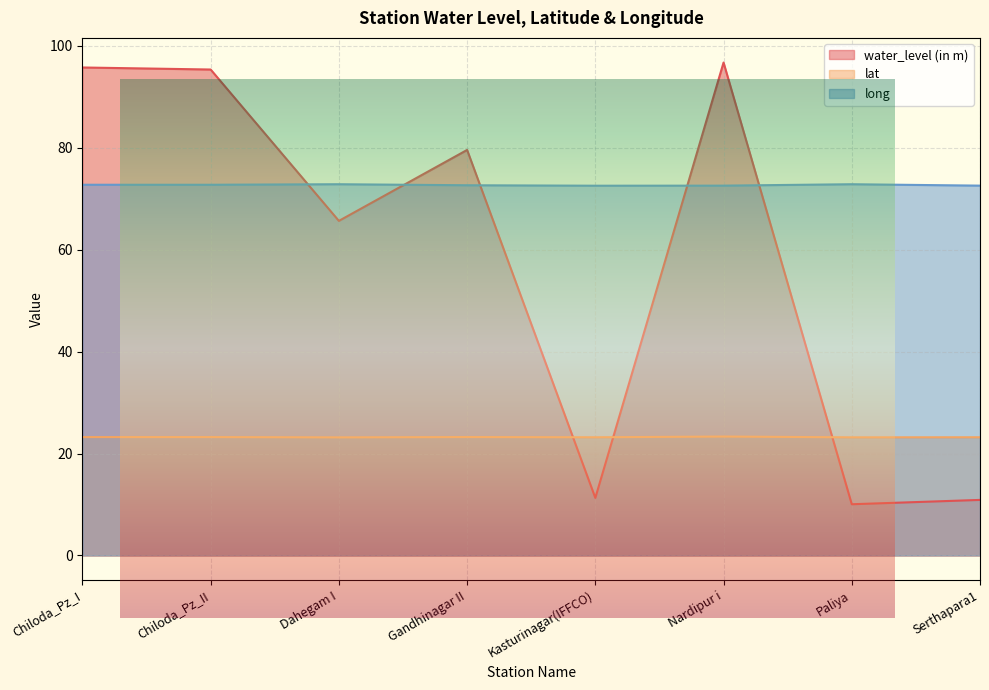

At which category does lat reach its first local peak?

Chiloda_Pz_II